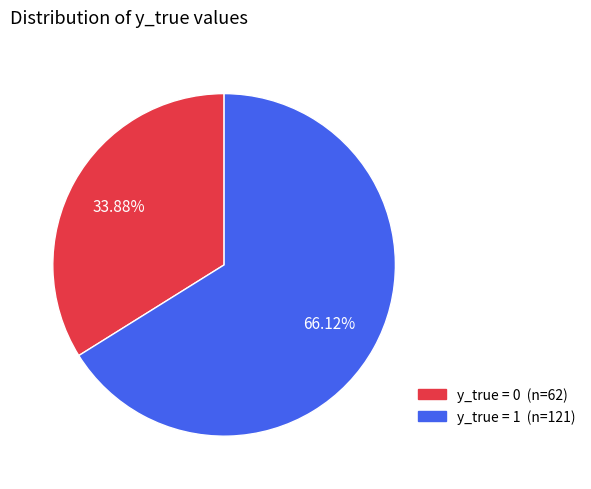

Is there a majority slice in this chart?

Yes